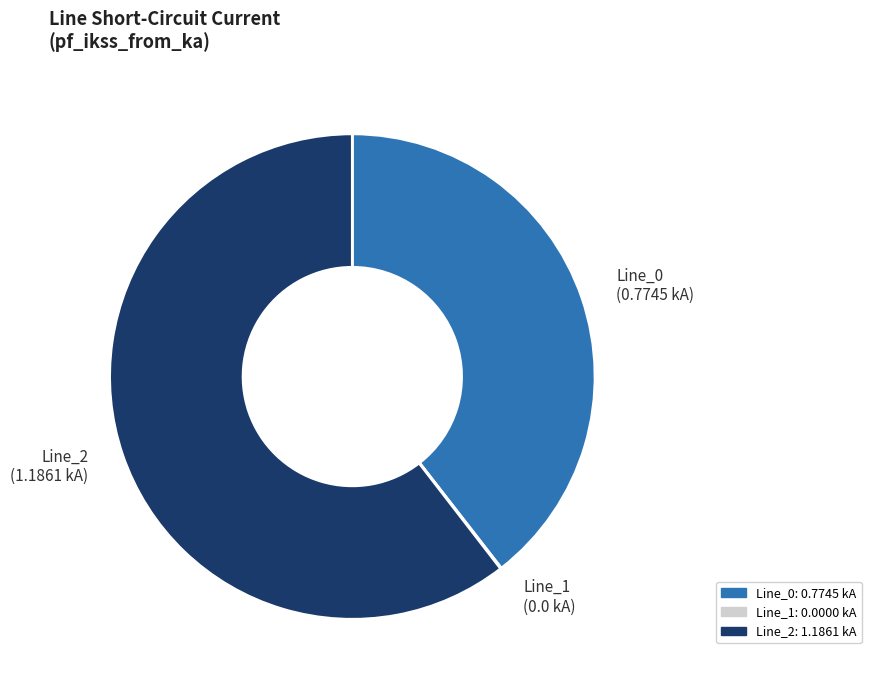

Which has a higher value, Line_2 or Line_0?

Line_2